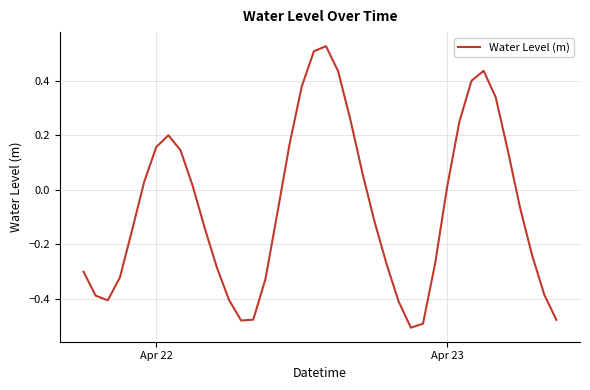

What is the difference between the maximum and minimum values?

1.0